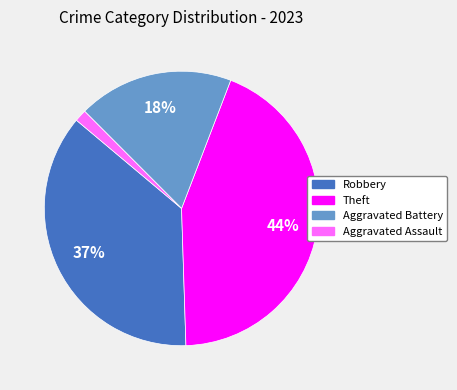

Is there a majority slice in this chart?

No